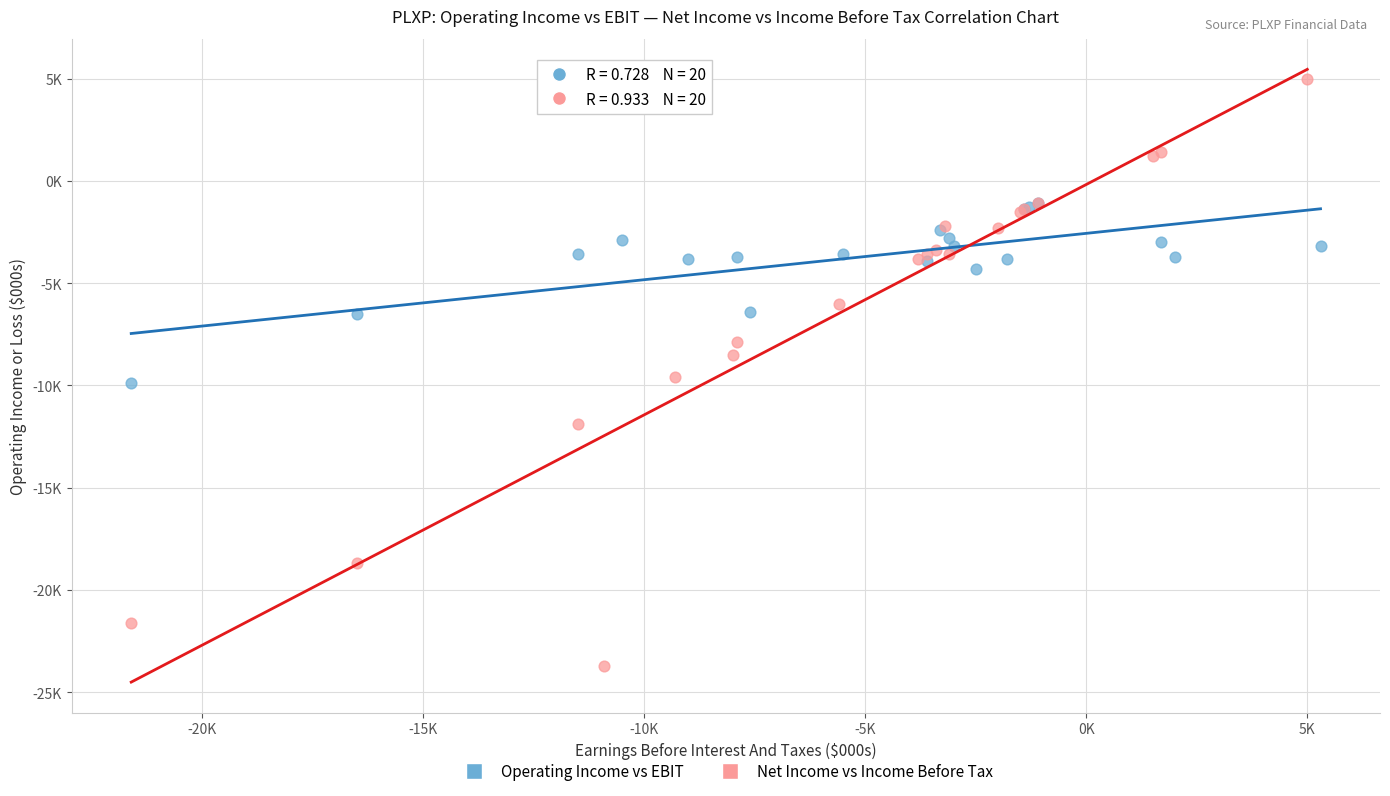

Which series contains the lowest Y value?

Net Income vs Income Before Tax